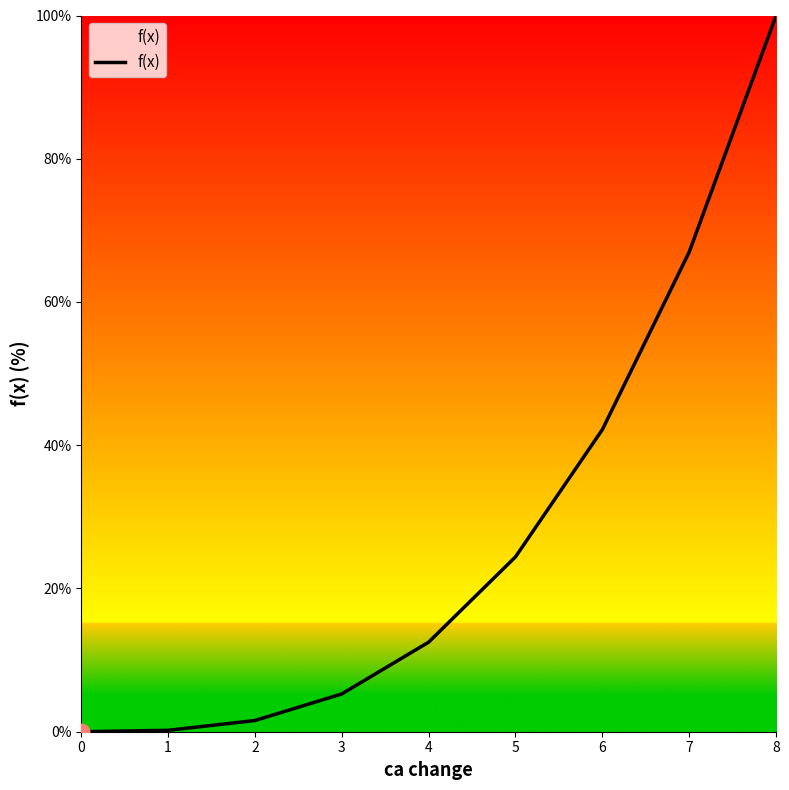

Which category has the highest value across all series?

8